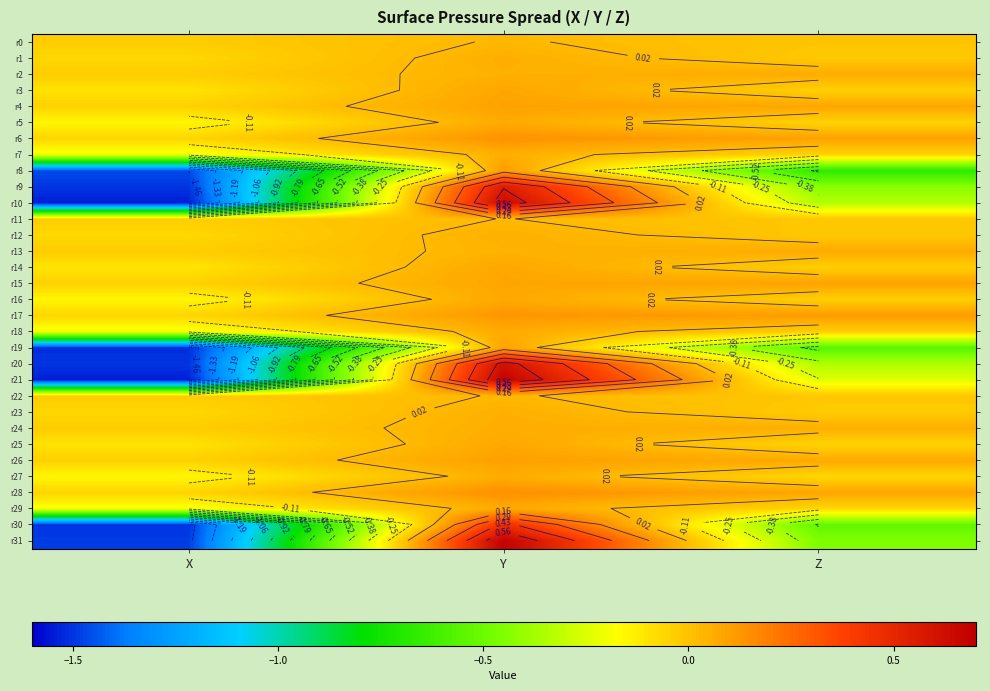

The value of r10 at Z is -0.3. True or false?

True